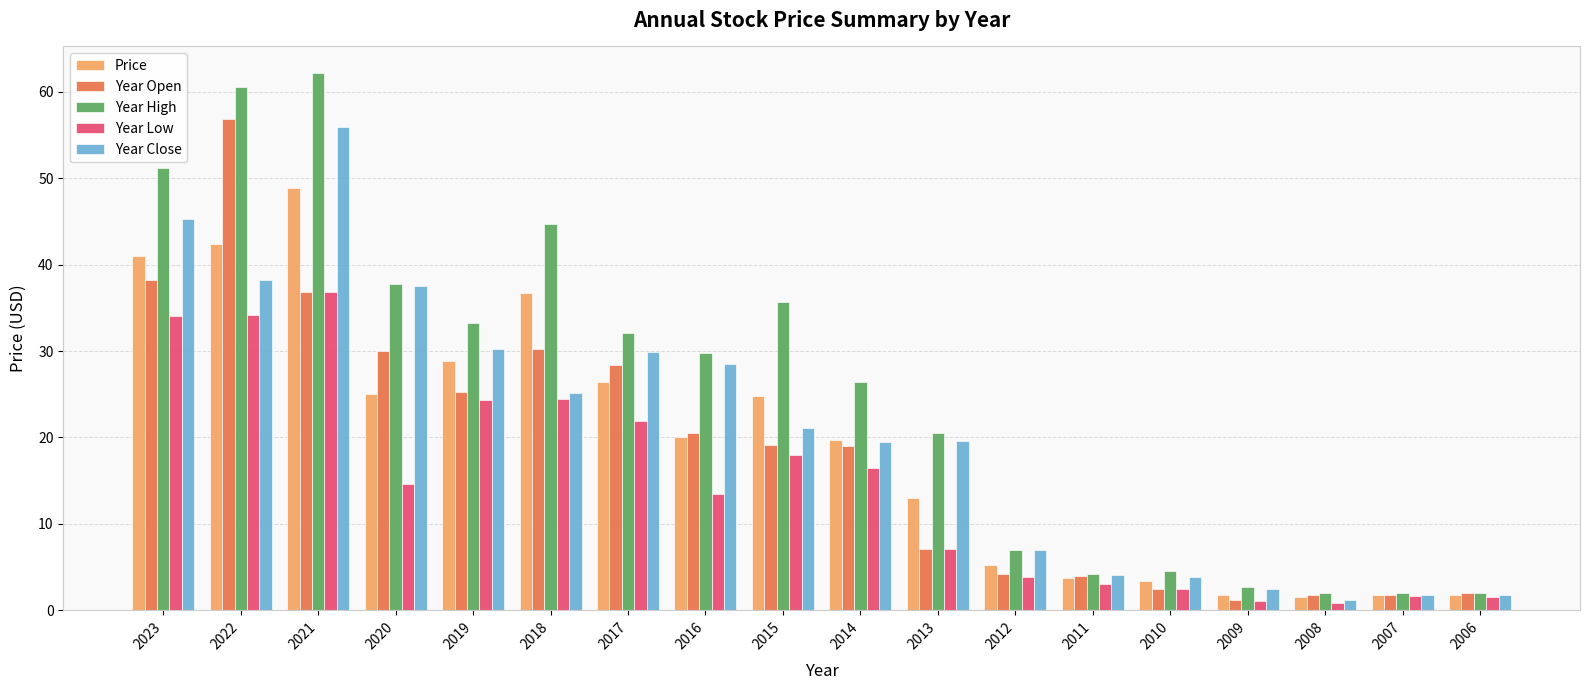

Read the Year Low value at 2007.

1.7